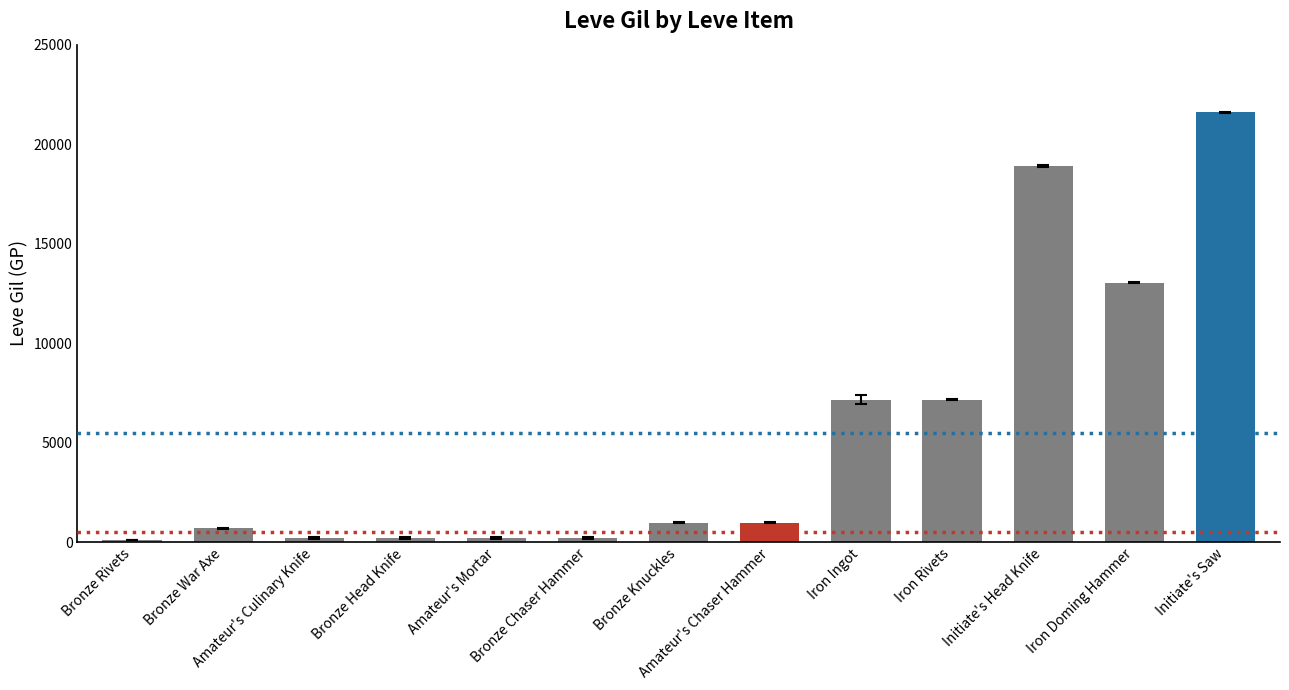

What is the maximum value shown in the chart?

21600